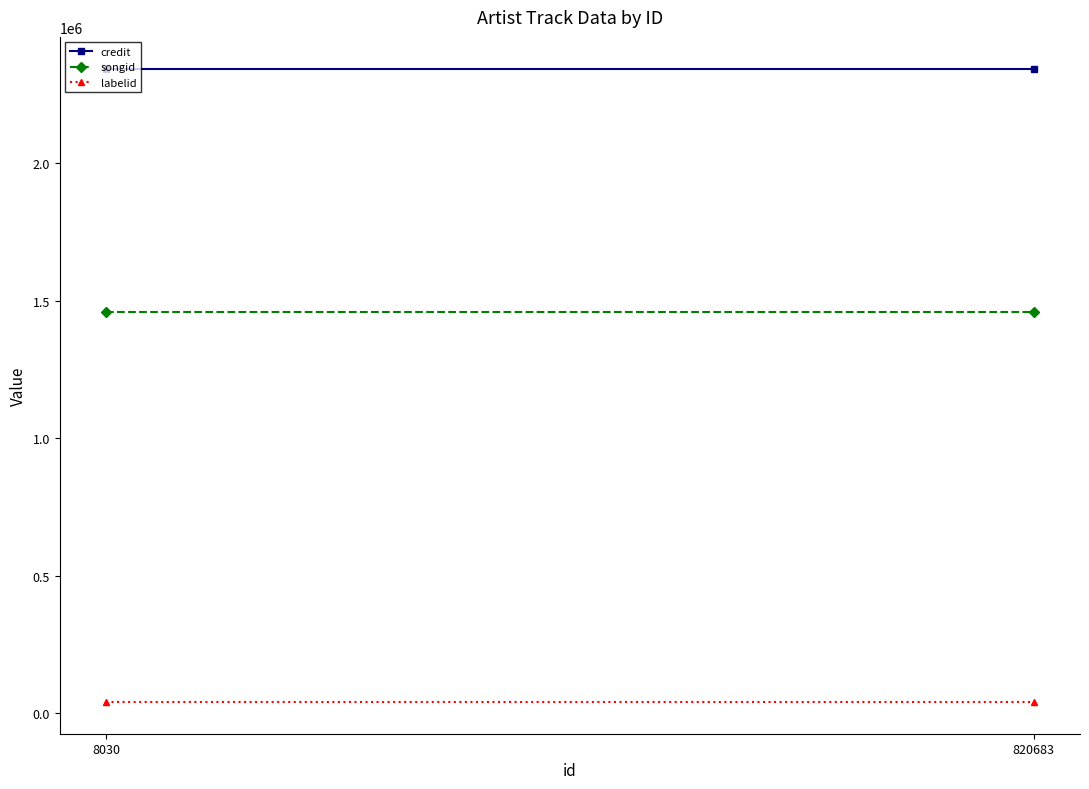

Count the number of data series in this chart.

3